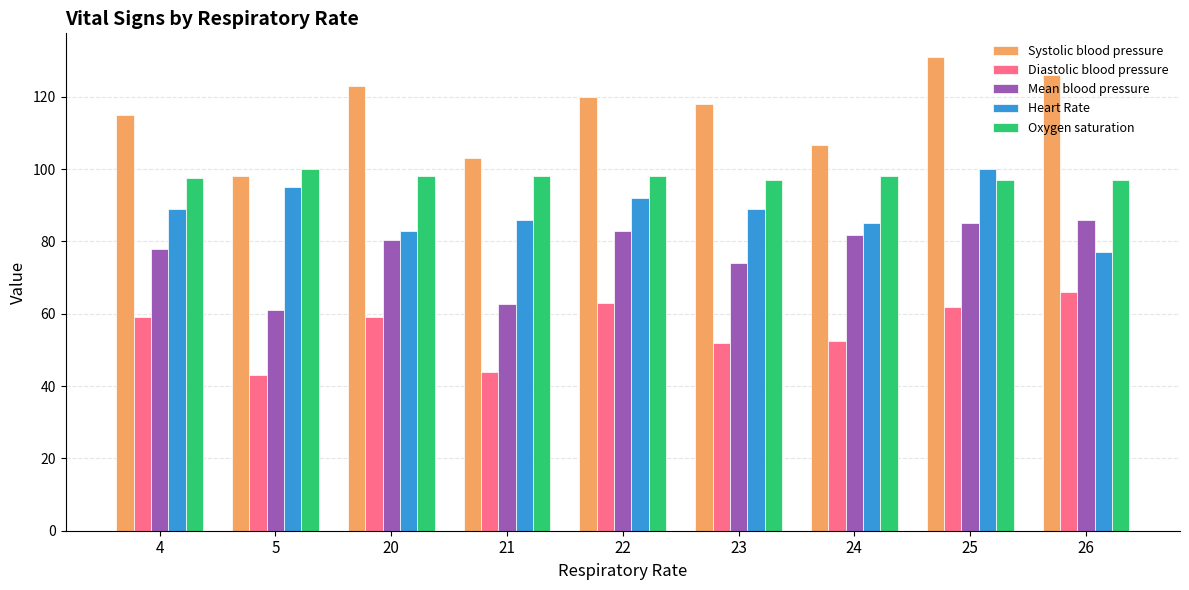

Is the value of Heart Rate at 22 greater than the value of Oxygen saturation at 22?

No